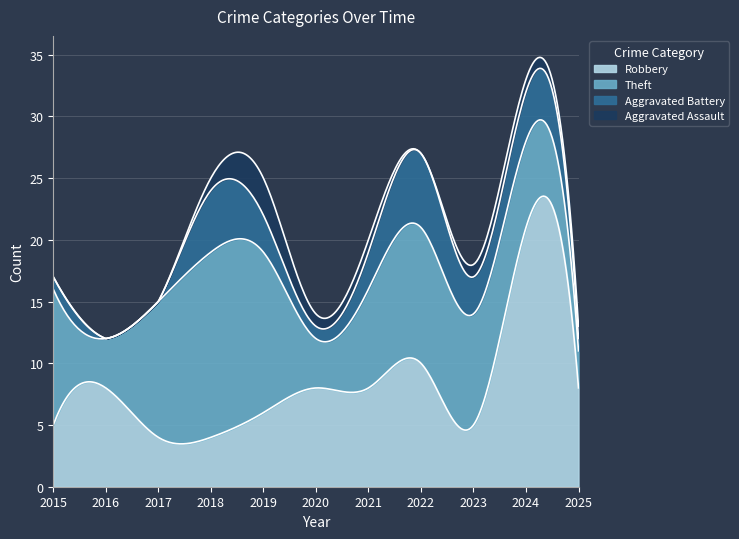

List the labels in order of Theft value, smallest first.

2025, 2016, 2020, 2024, 2021, 2023, 2015, 2017, 2022, 2019, 2018